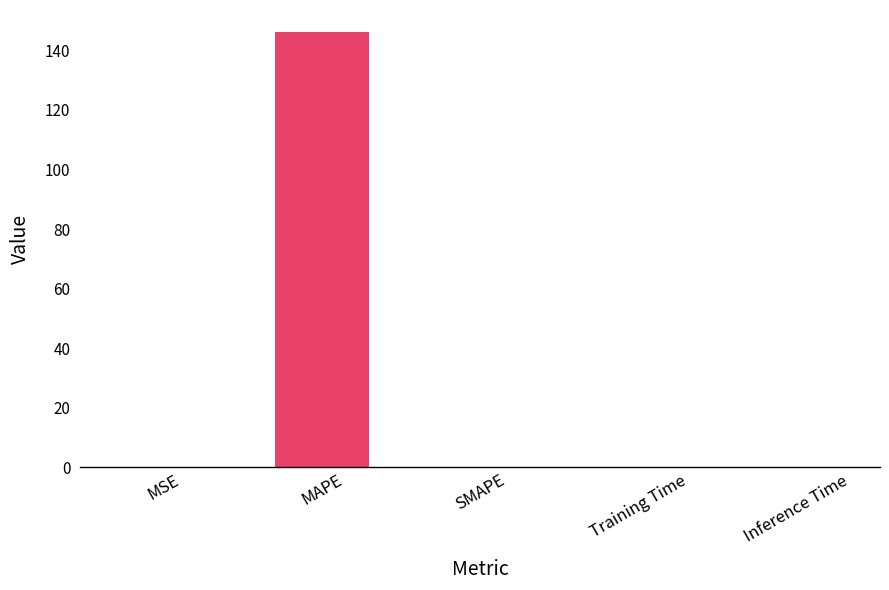

What is the greatest value displayed?

146.2